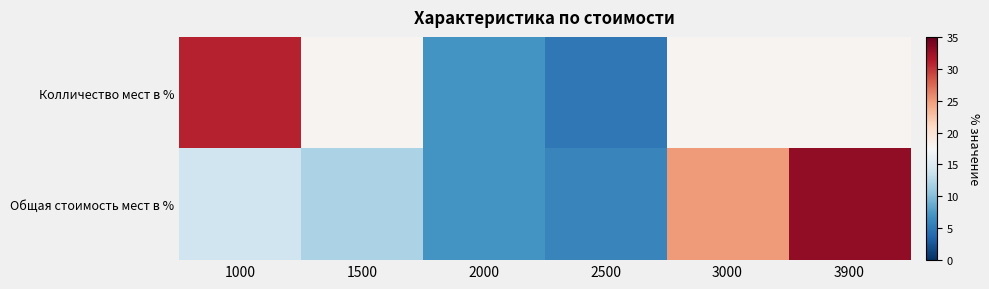

What is the greatest value displayed?

33